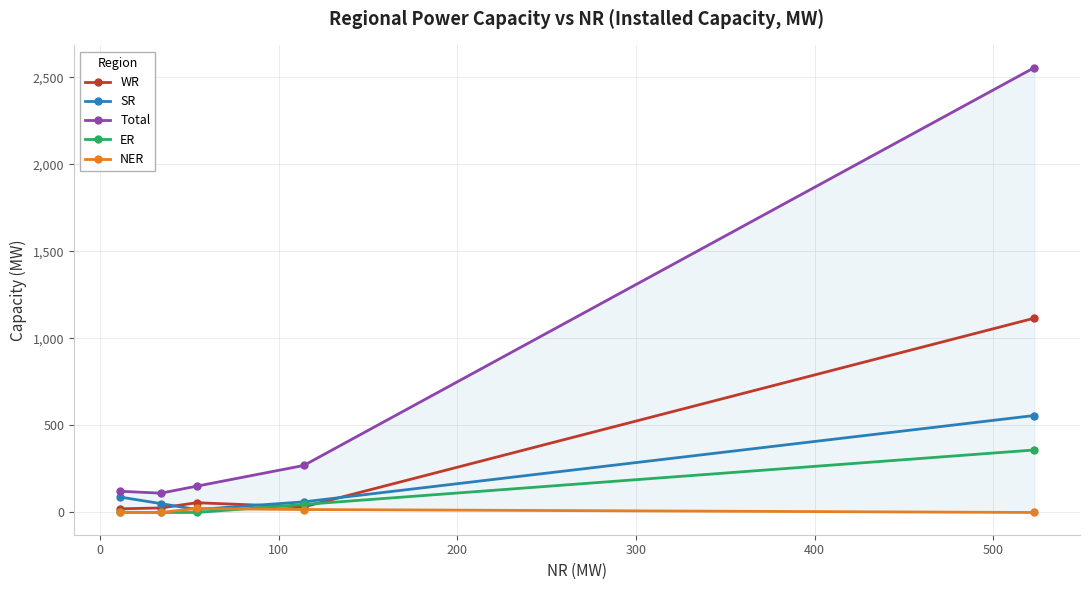

True or false: SR and Total intersect in this chart.

False